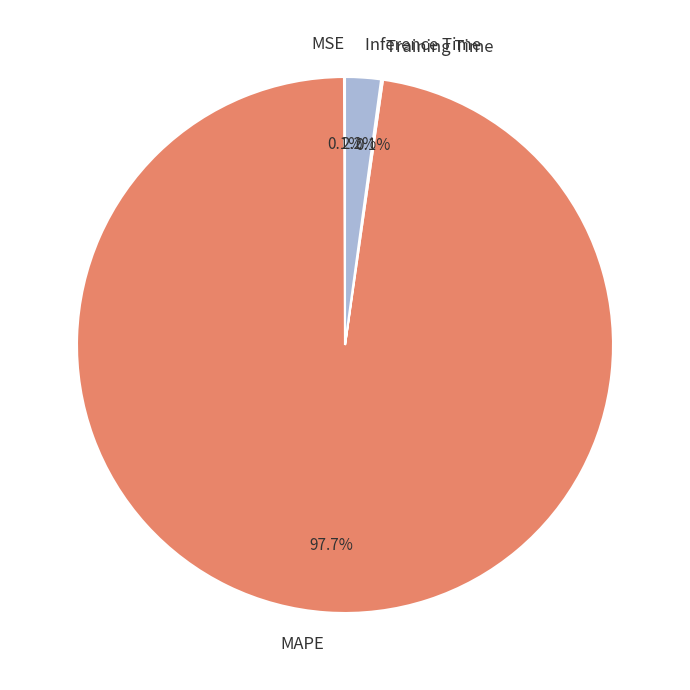

What is the largest slice in the pie chart?

MAPE